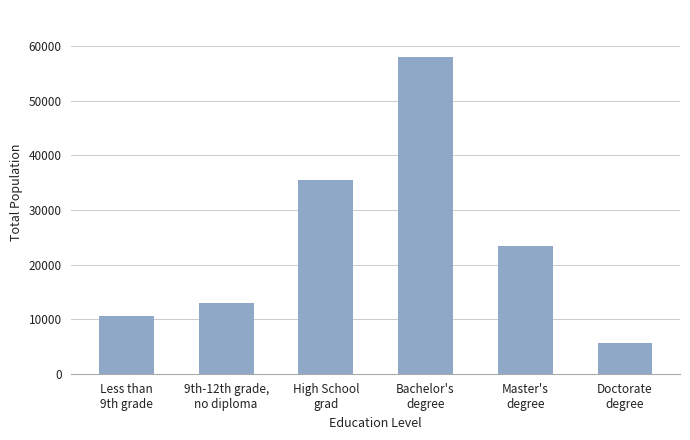

List the labels in order of value, smallest first.

Doctorate
degree, Less than
9th grade, 9th-12th grade,
no diploma, Master's
degree, High School
grad, Bachelor's
degree